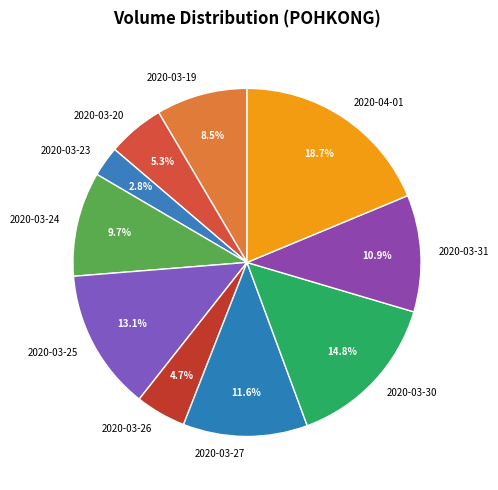

Combined, do 2020-03-30 and 2020-03-26 account for over 50%?

No